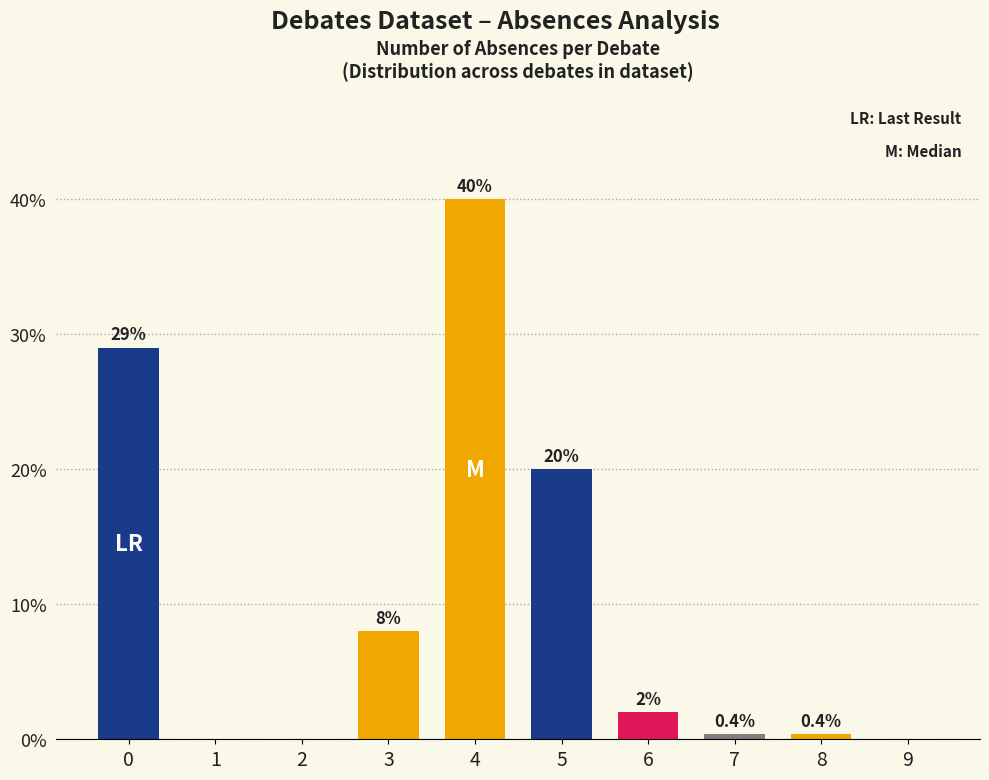

What is the maximum value shown in the chart?

40.0